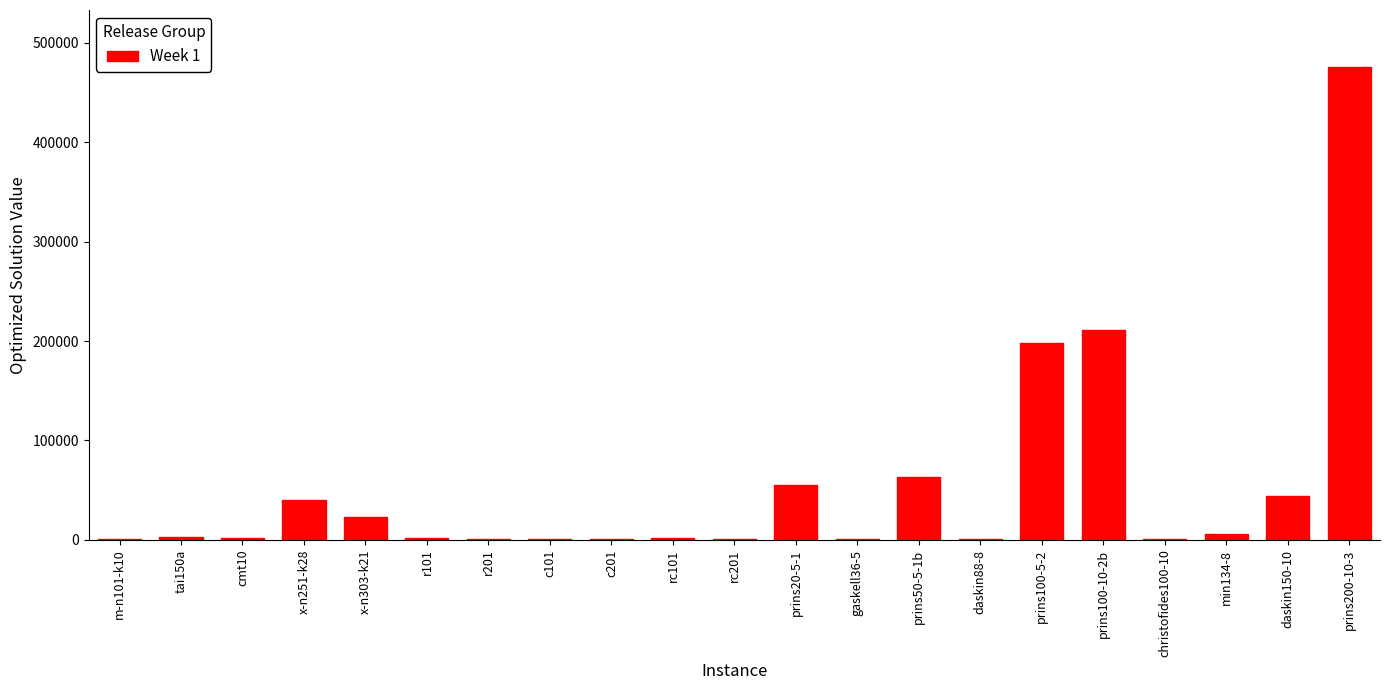

At which label is the value closest to 238109?

prins100-10-2b